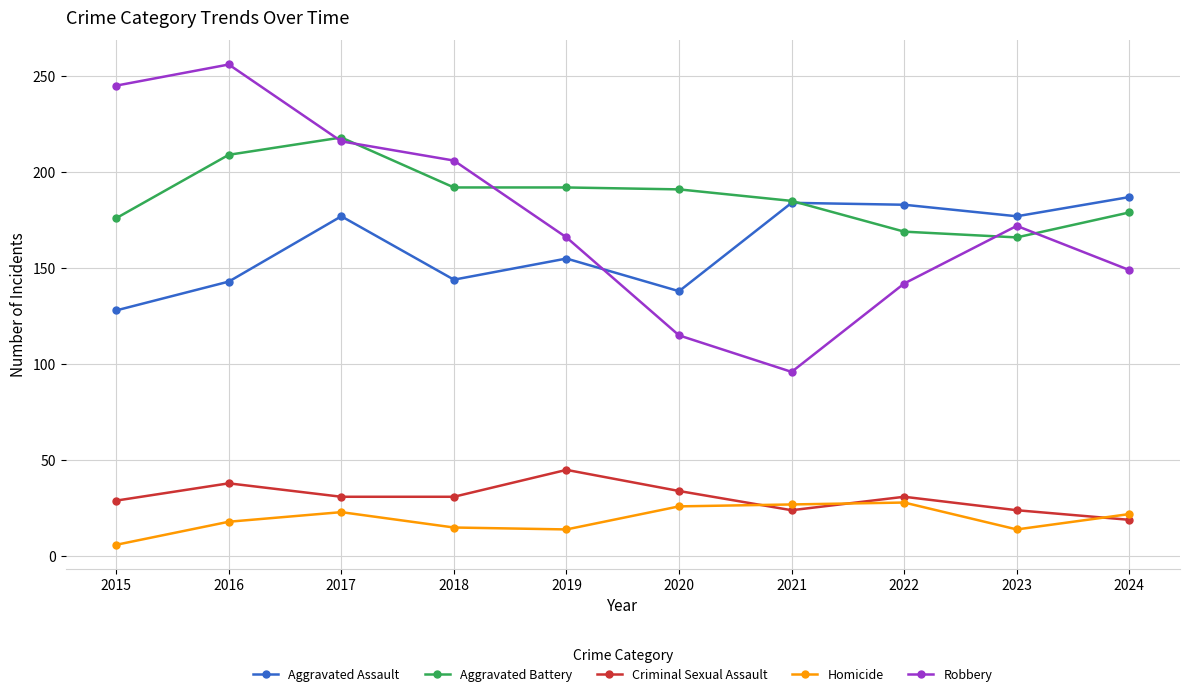

What is the value of the Aggravated Assault point at the 10th from the left?

187